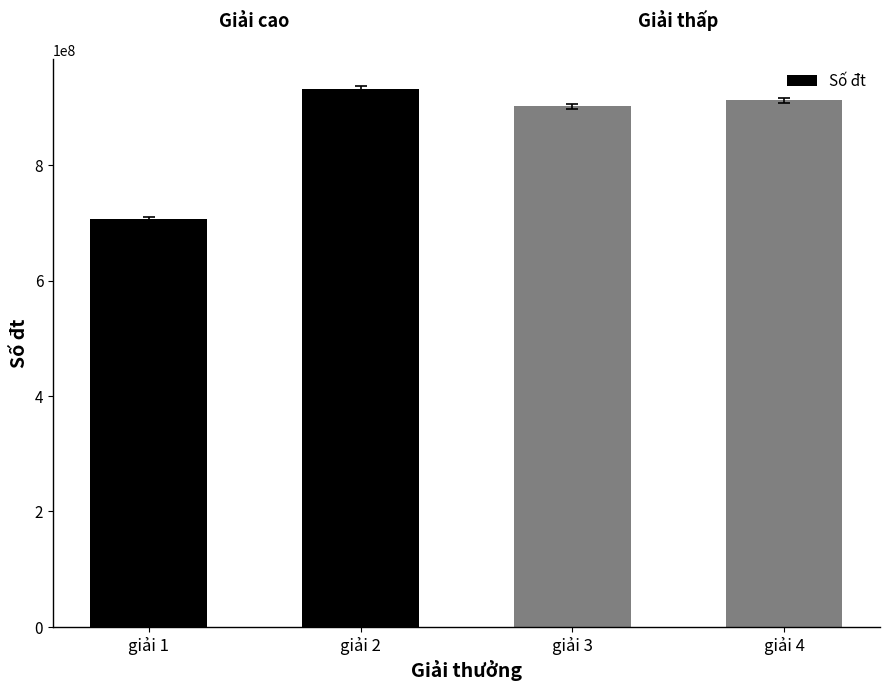

Approximately how many times larger is the value at giải 3 compared to giải 2?

1.0